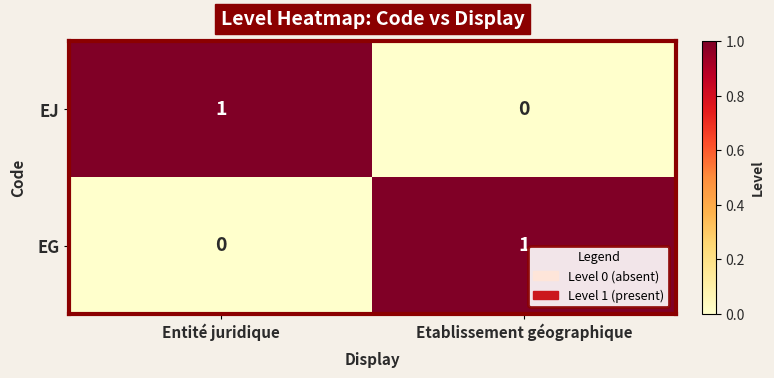

Rank the series at Etablissement géographique from lowest to highest value.

EJ, EG